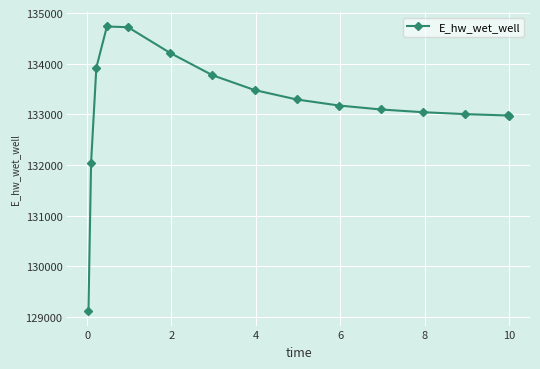

What is the sum of all values?

1997561.1